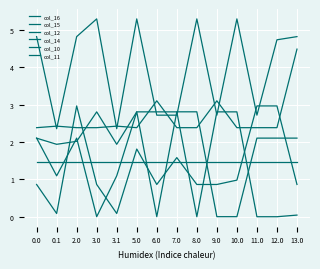

What is the label of the 12th point from the right?

2.0